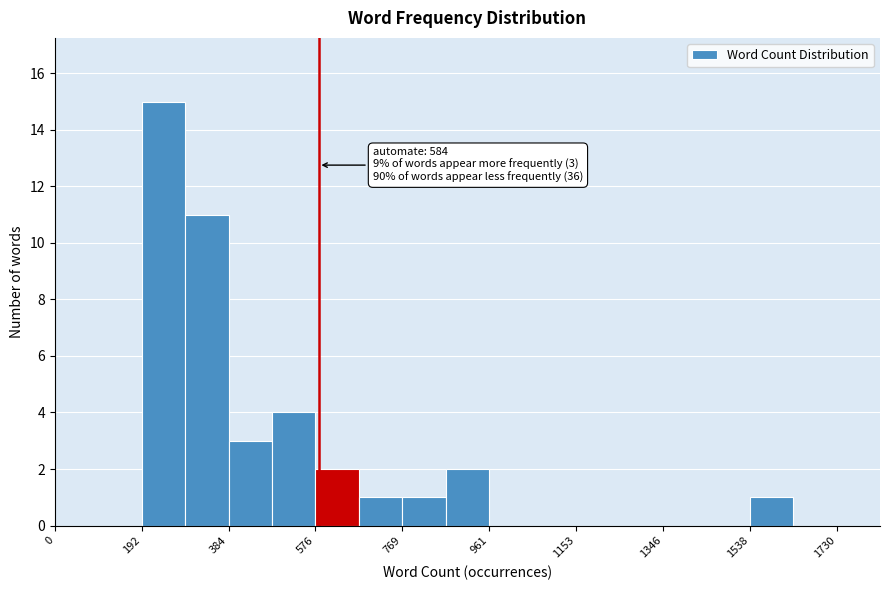

Over which range of the x-axis is the bar tallest?

200 to 280